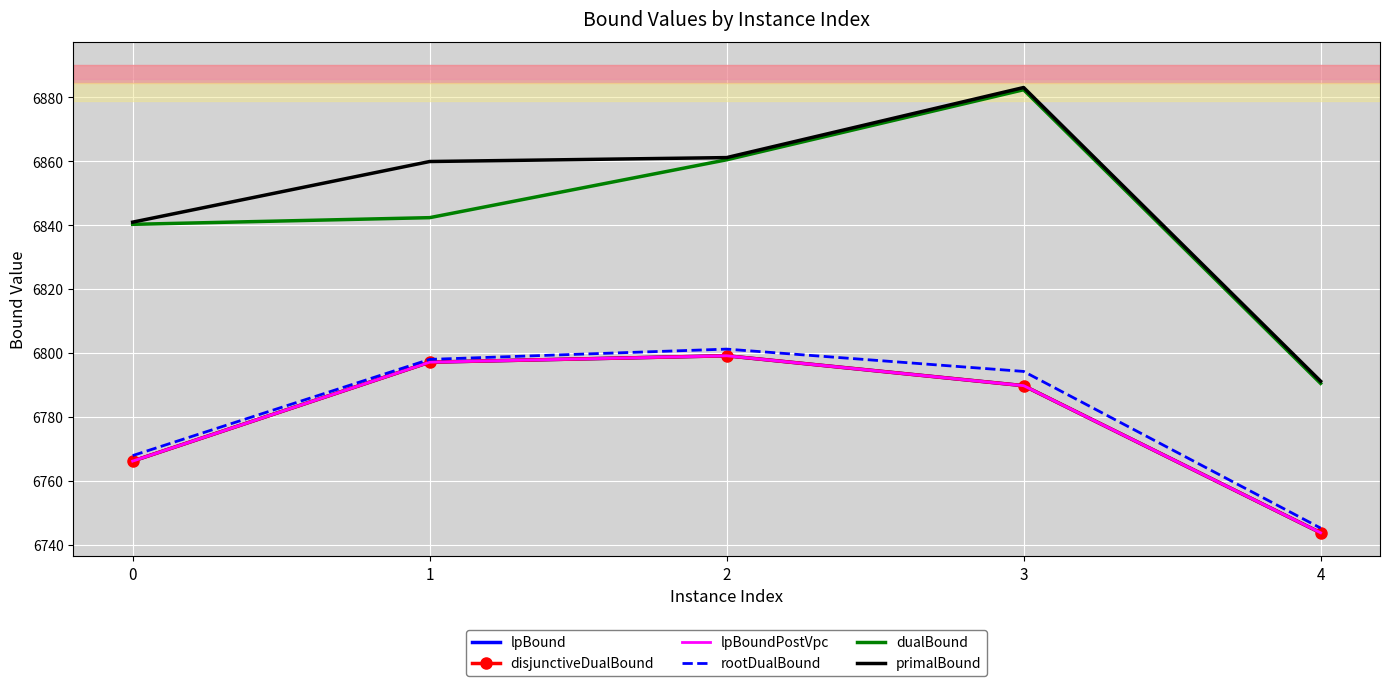

Reading left to right, list all the values displayed in this chart.

lpBound: 6766.2	6797.2	6799.2	6789.8	6743.8
disjunctiveDualBound: 6766.2	6797.2	6799.2	6789.8	6743.8
lpBoundPostVpc: 6766.2	6797.2	6799.2	6789.8	6743.8
rootDualBound: 6768.0	6798.1	6801.3	6794.3	6745.3
dualBound: 6840.3	6842.4	6860.5	6882.4	6790.6
primalBound: 6841.0	6859.9	6861.1	6883.1	6791.2